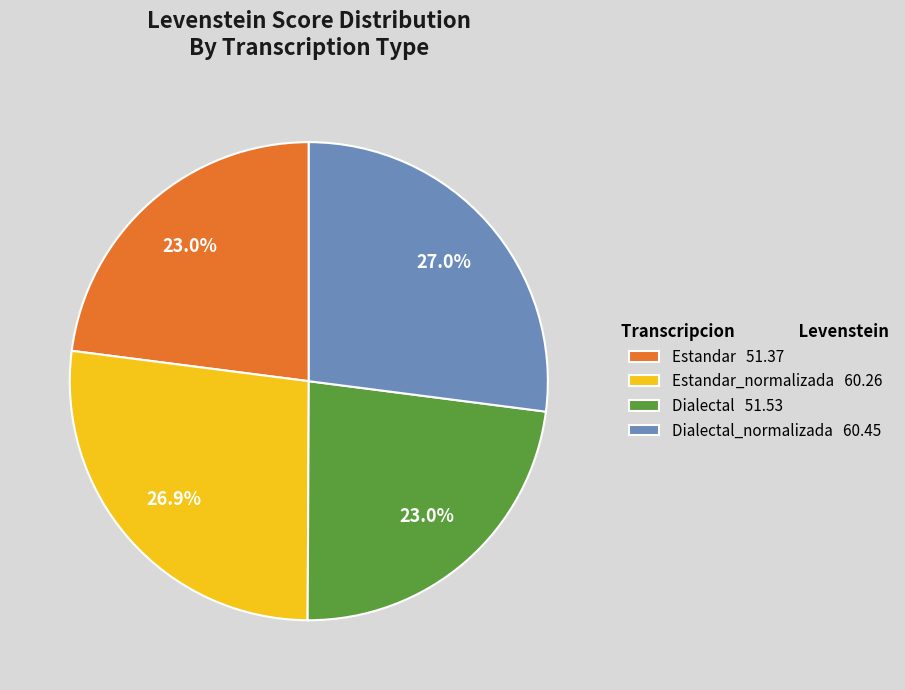

How many slices are in this pie chart?

4